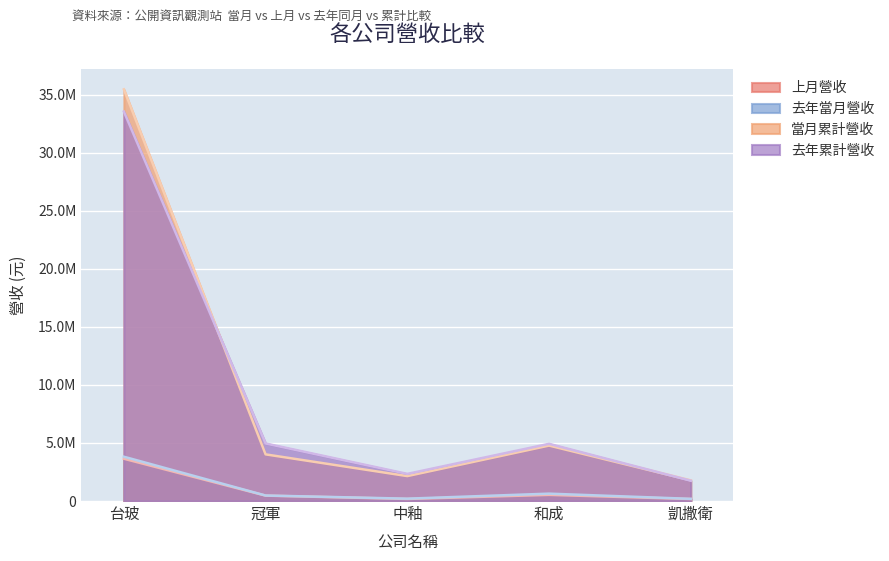

What is the value of the 上月營收 point at the 3rd from the left?

178463